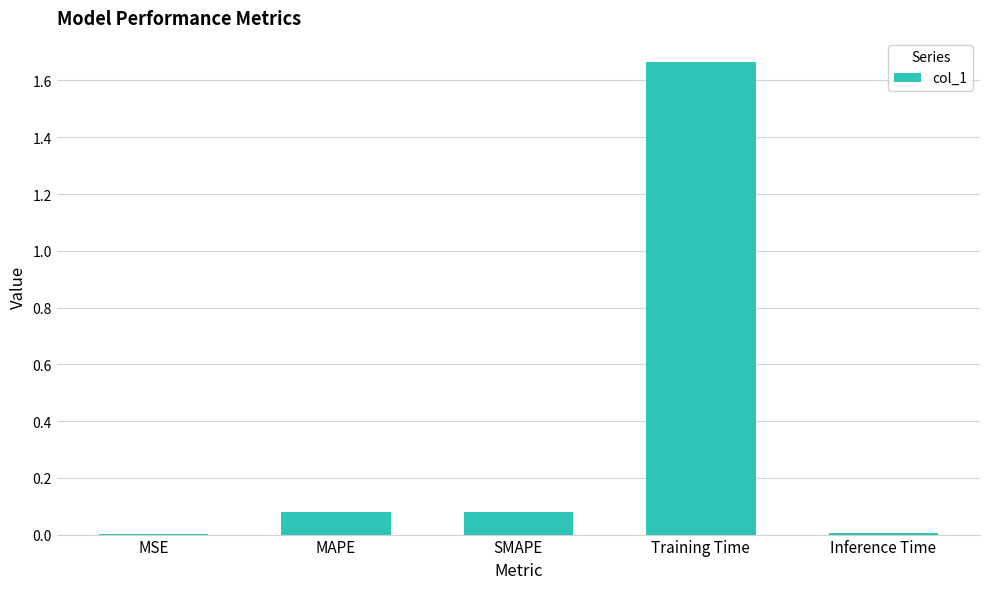

What is the average value?

0.4